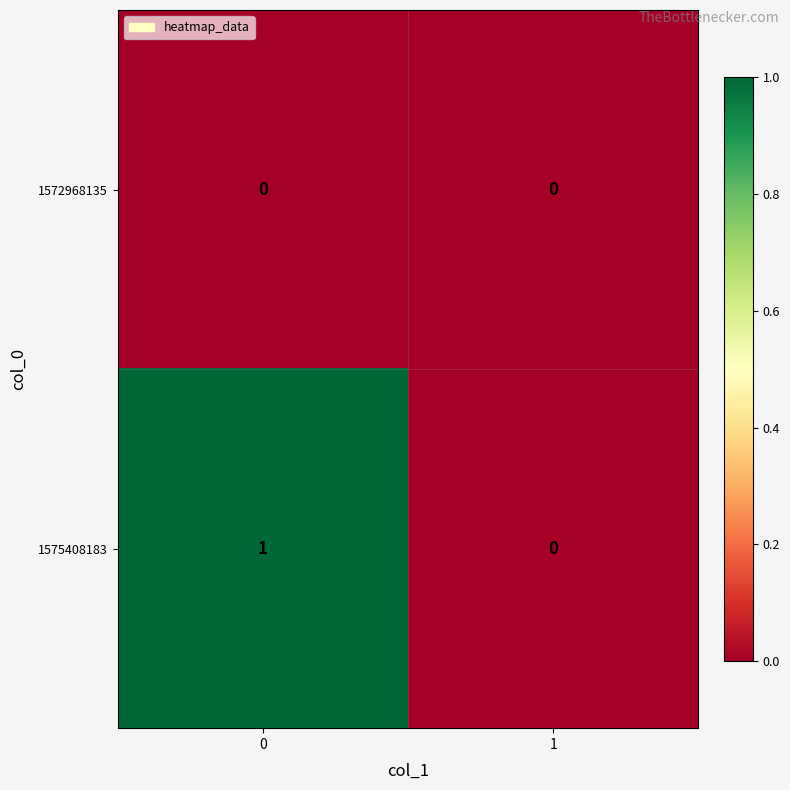

What is the maximum value shown in the chart?

1